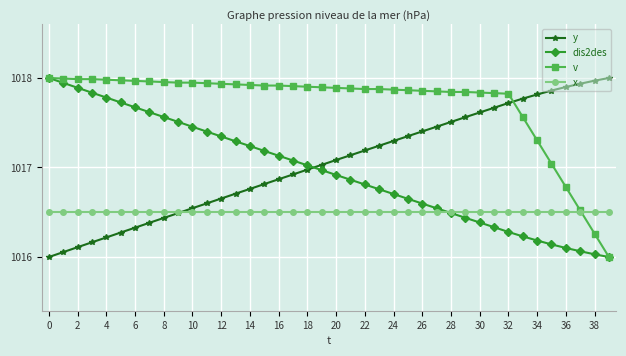

What is the smallest value displayed?

1016.0